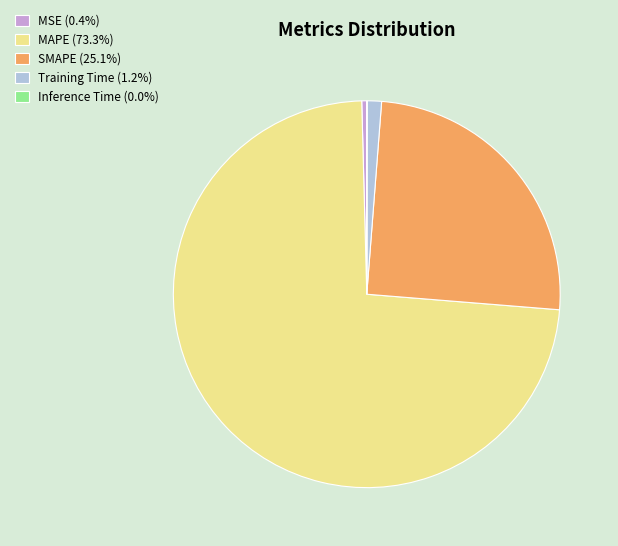

Is there any slice that represents more than half of the pie?

Yes